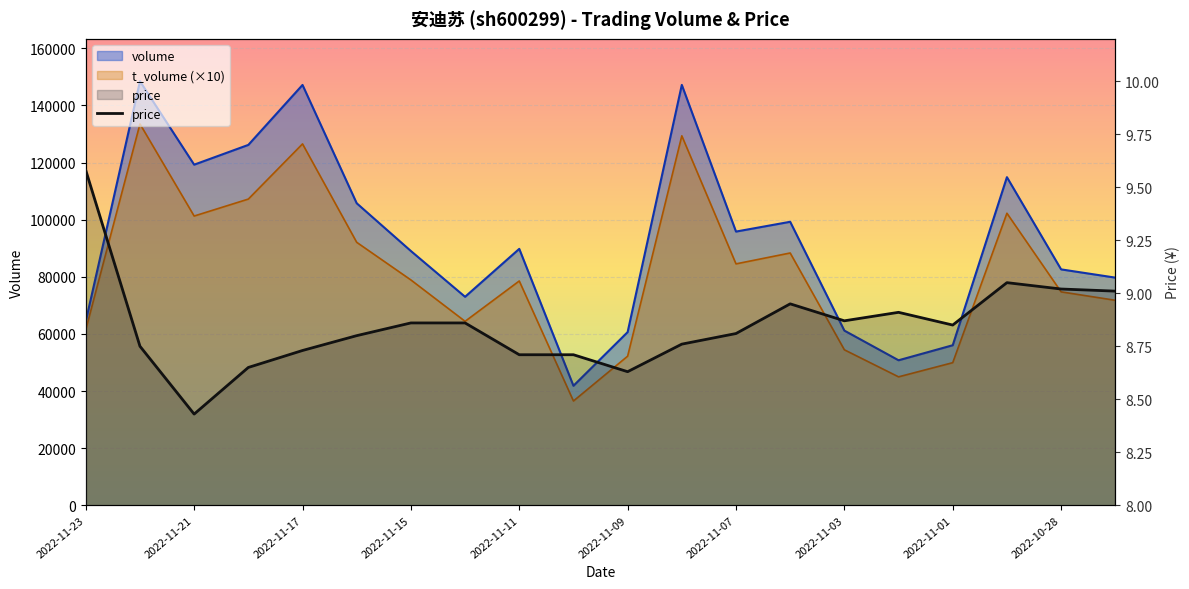

How many lines are shown in the chart?

1